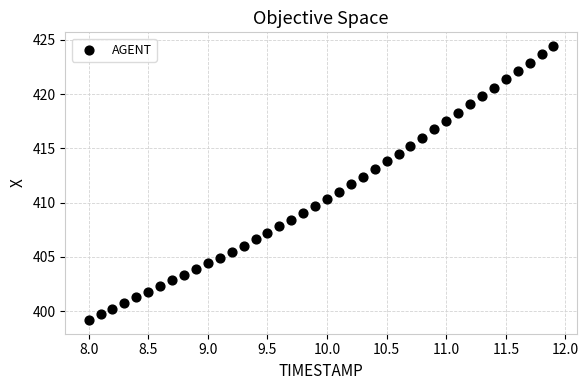

What is the range of X values (max minus min)?

3.9